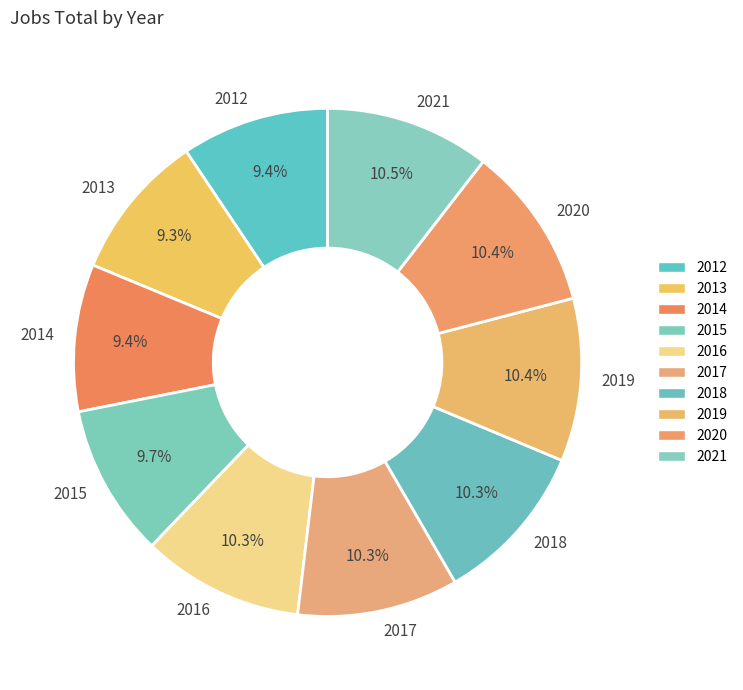

Do 2021 and 2013 together represent more than half of the pie?

No